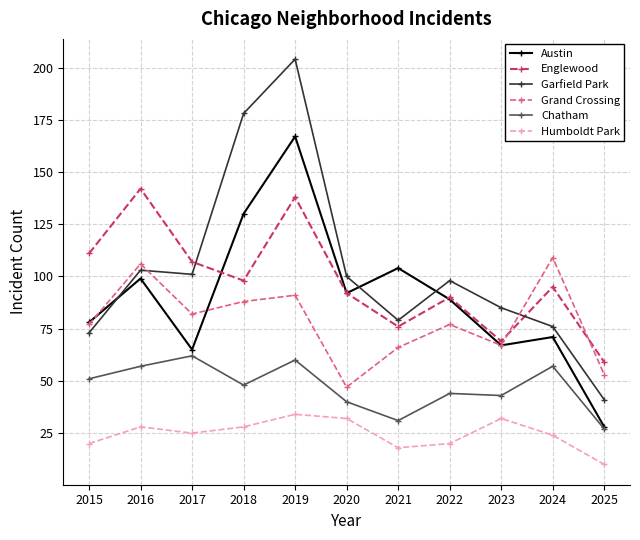

What is the spread (max minus min) of values at 2015?

91